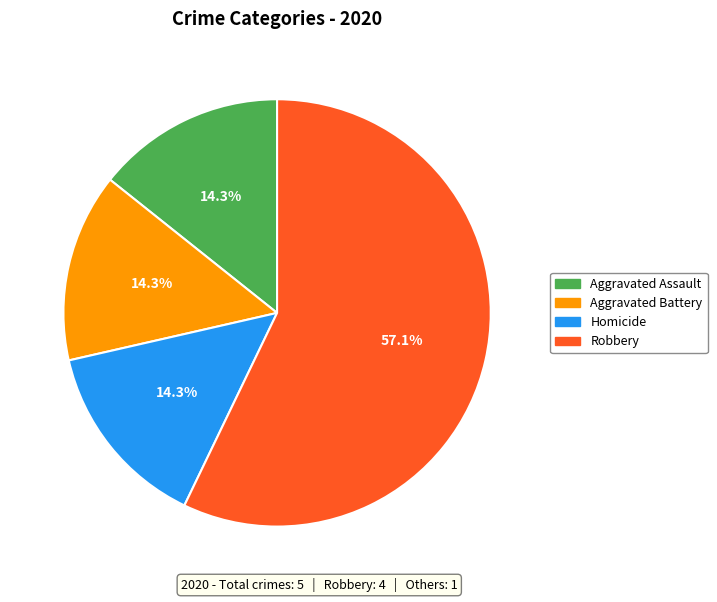

Is there any slice that represents more than half of the pie?

Yes